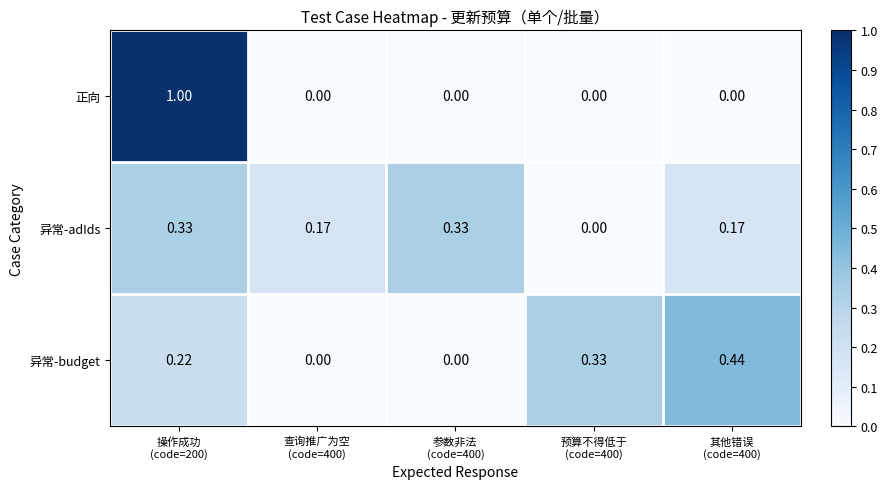

Which series has the widest spread of values?

正向